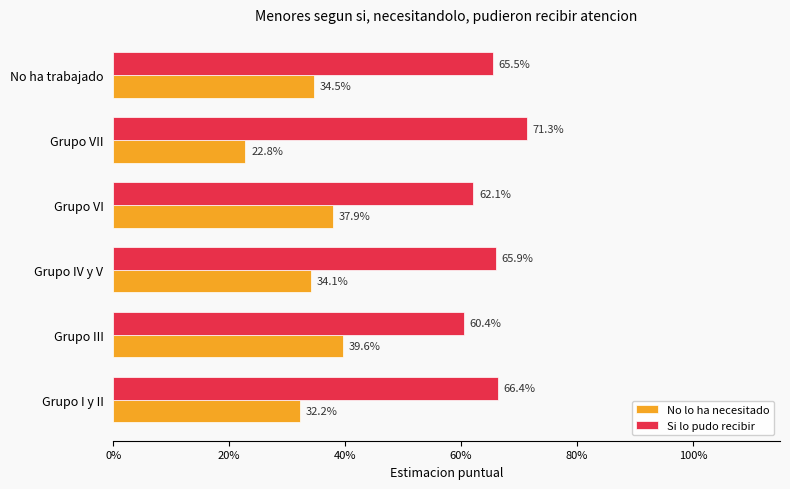

What are all the series names shown in the legend?

No lo ha necesitado, Si lo pudo recibir